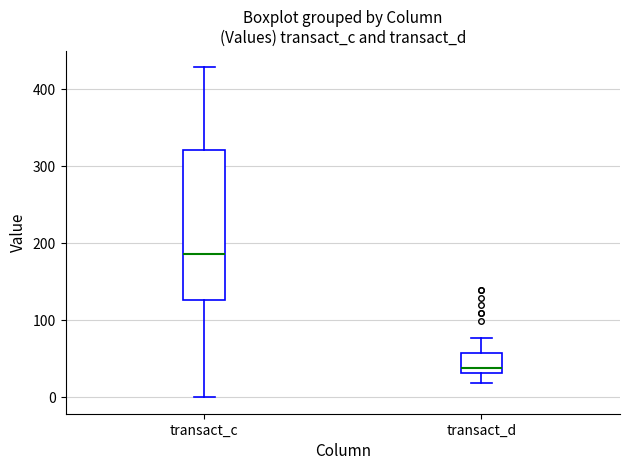

Which box has the lowest median line?

transact_d